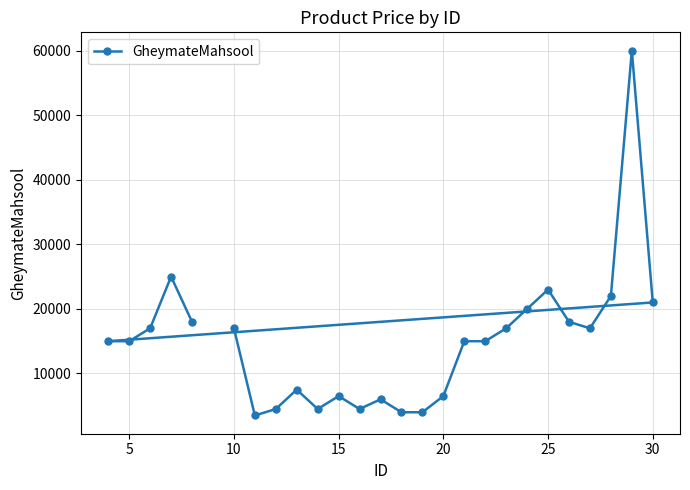

Count the number of categories in the chart.

26